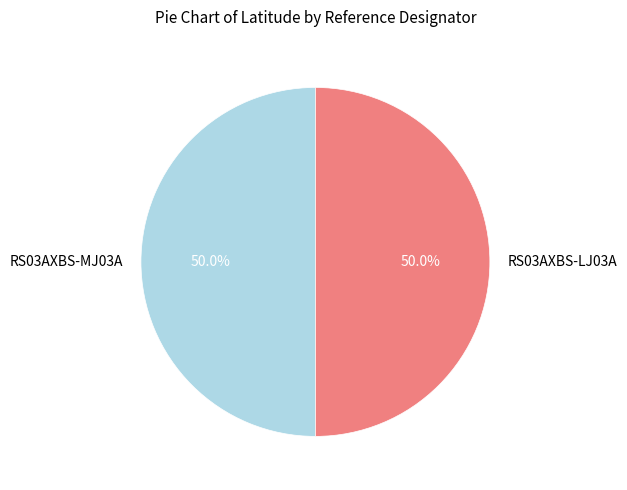

Approximately how many times larger is the value at RS03AXBS-MJ03A compared to RS03AXBS-LJ03A?

1.0